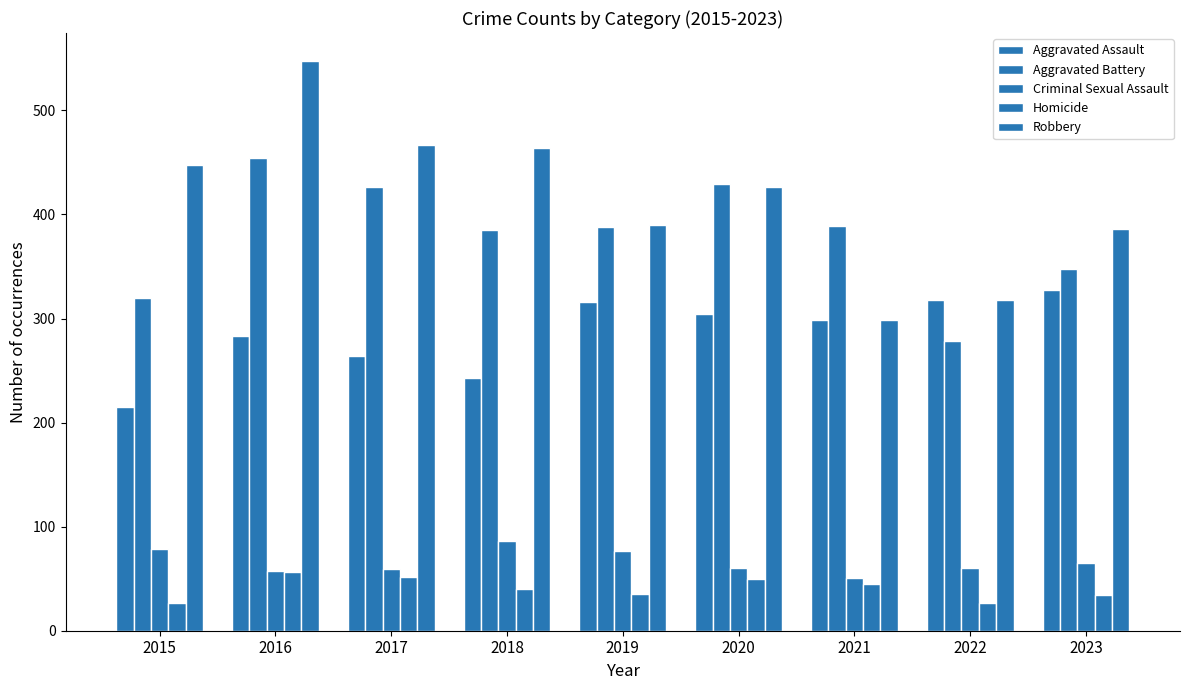

What is the sum of all Aggravated Battery values?

3417